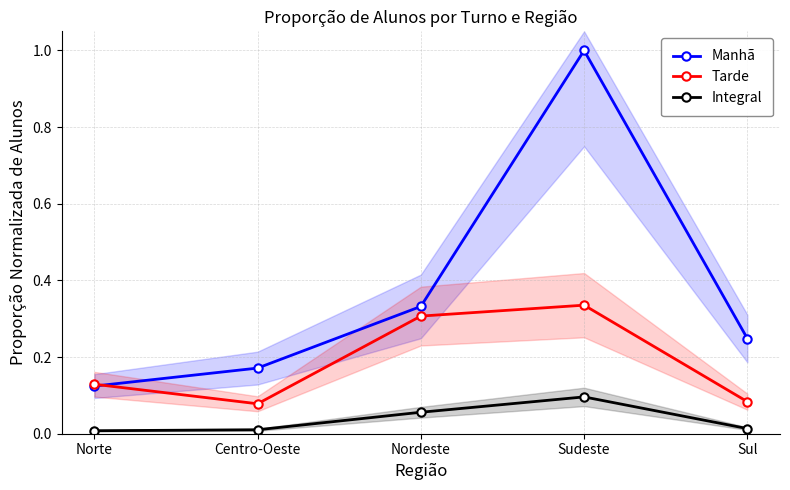

What is the highest value of the Tarde series?

0.3